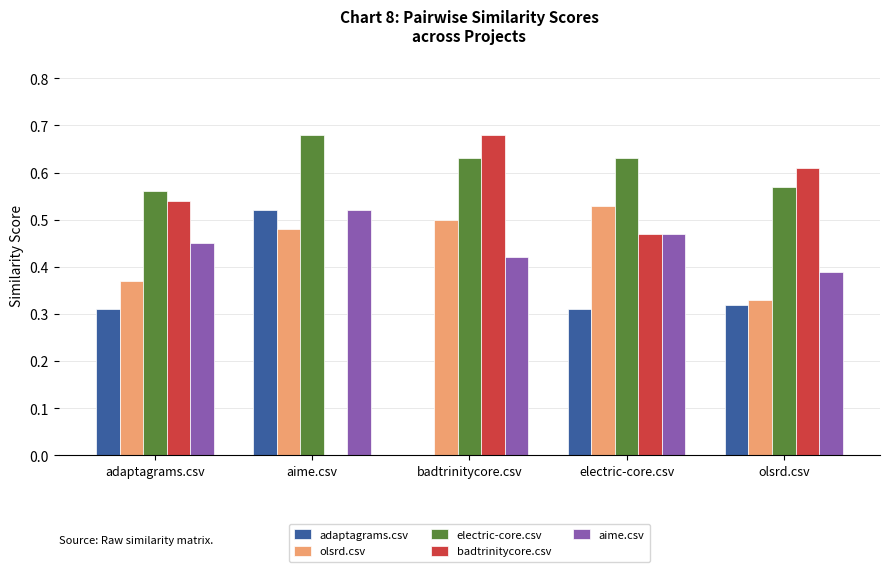

What is the sum of the electric-core.csv values at electric-core.csv and adaptagrams.csv?

1.2